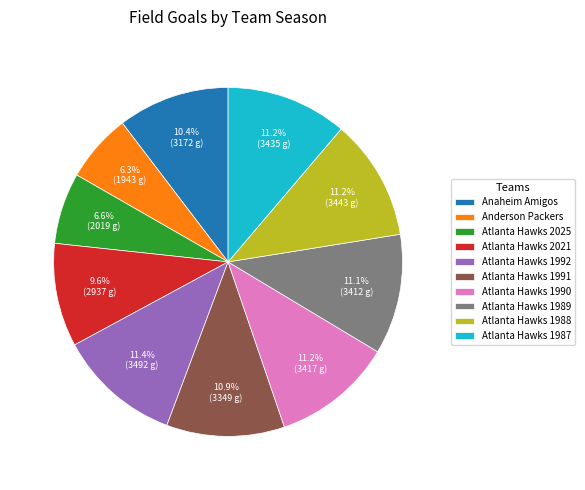

Combined, do Anaheim Amigos and Atlanta Hawks 2021 account for over 50%?

No